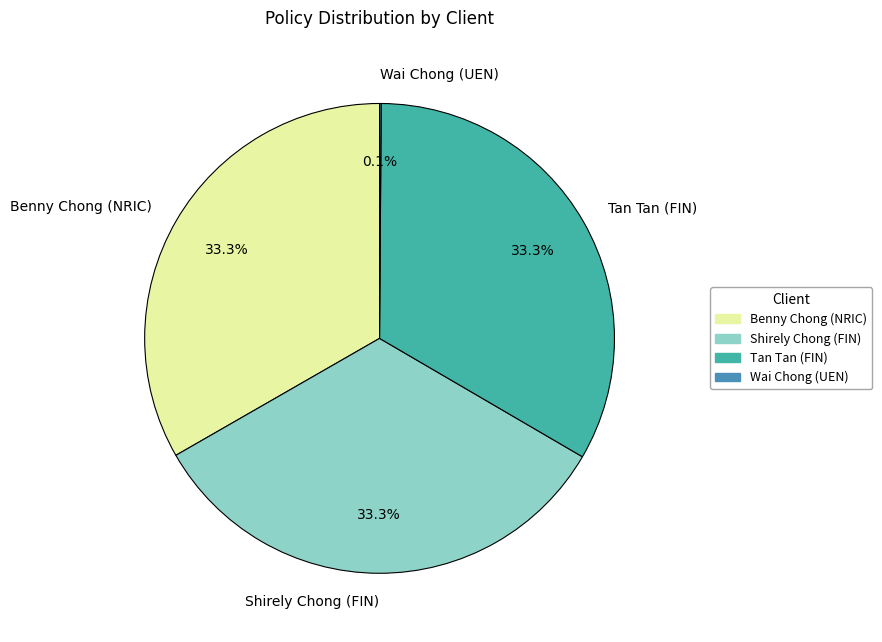

What percentage is the Shirely Chong (FIN) slice, to the nearest percent?

33%